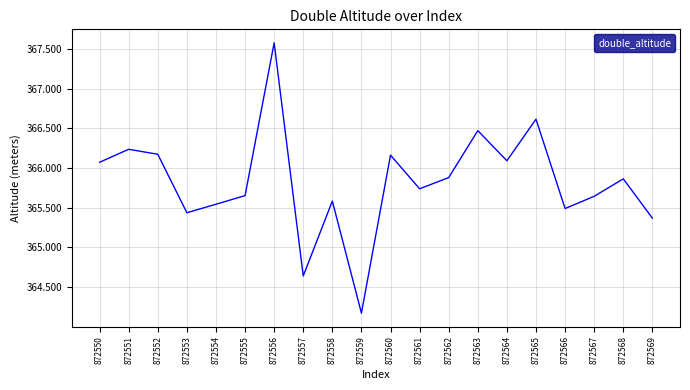

Which has a higher value, 872555 or 872560?

872560